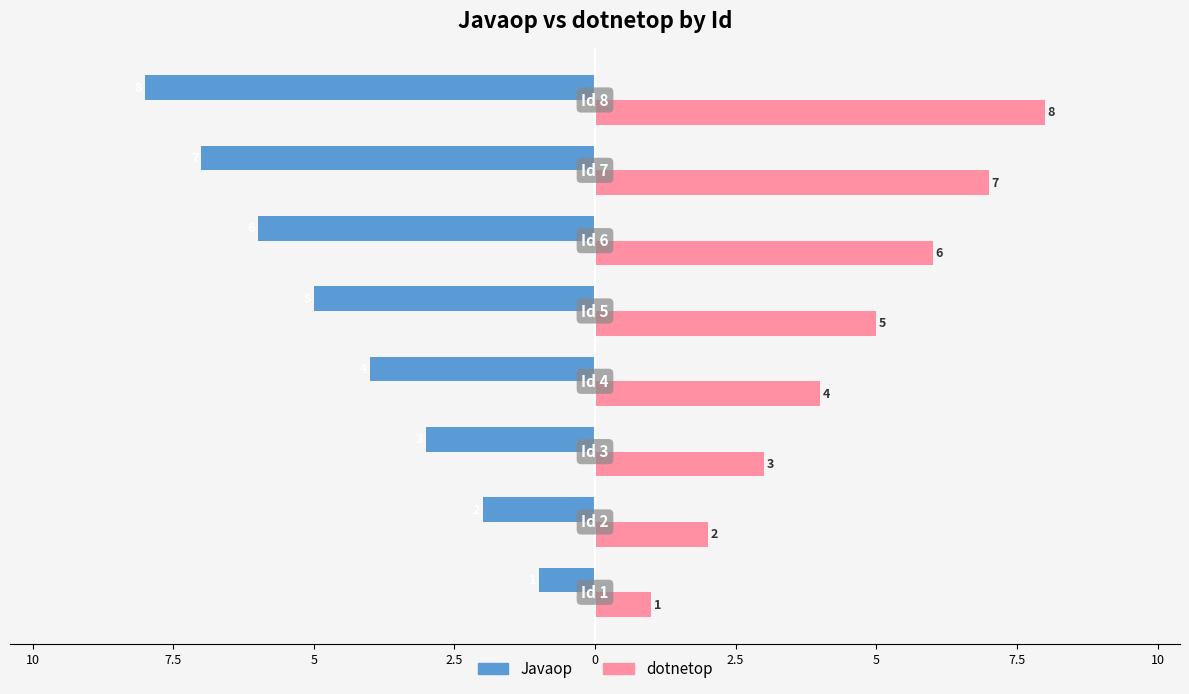

What is the maximum value shown in the chart?

8